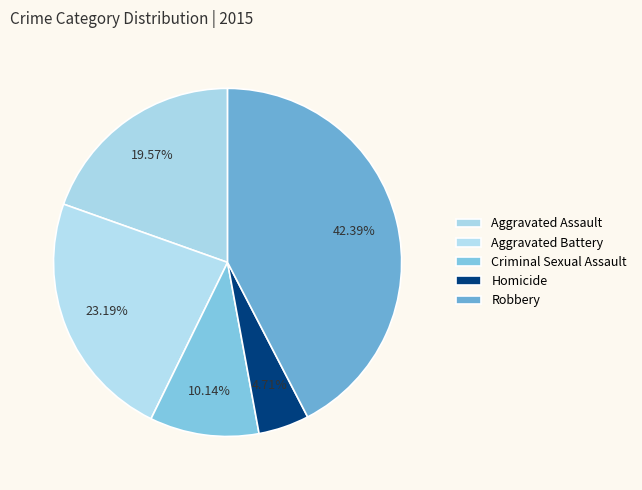

How many segments does this pie chart have?

5